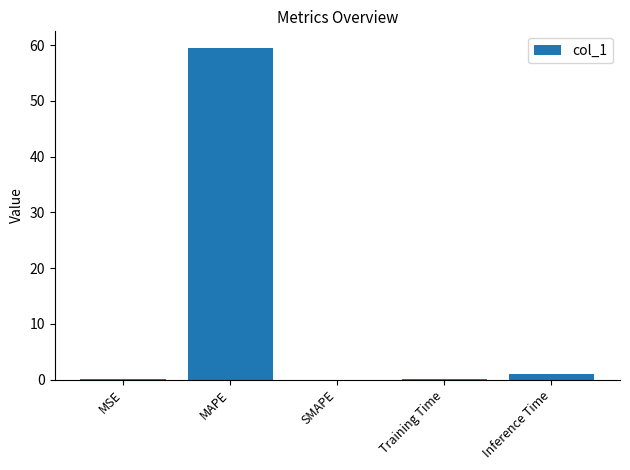

What is the sum of all values?

60.7